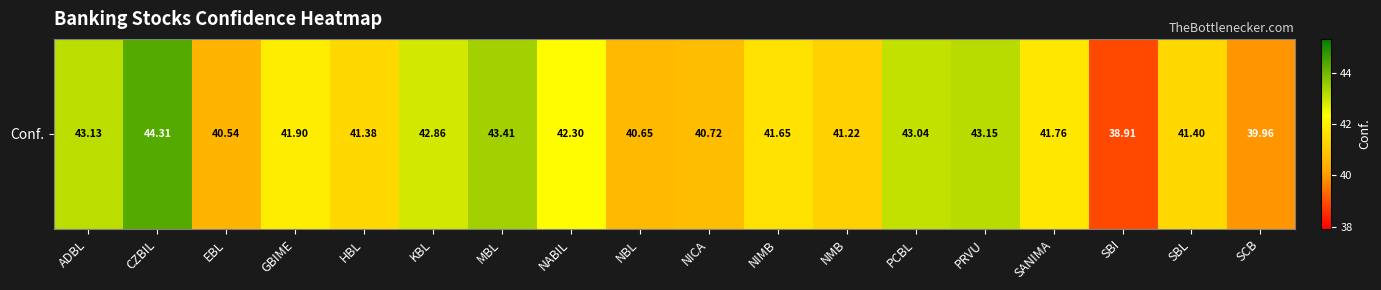

At which category does the chart reach its minimum across all series?

SBI